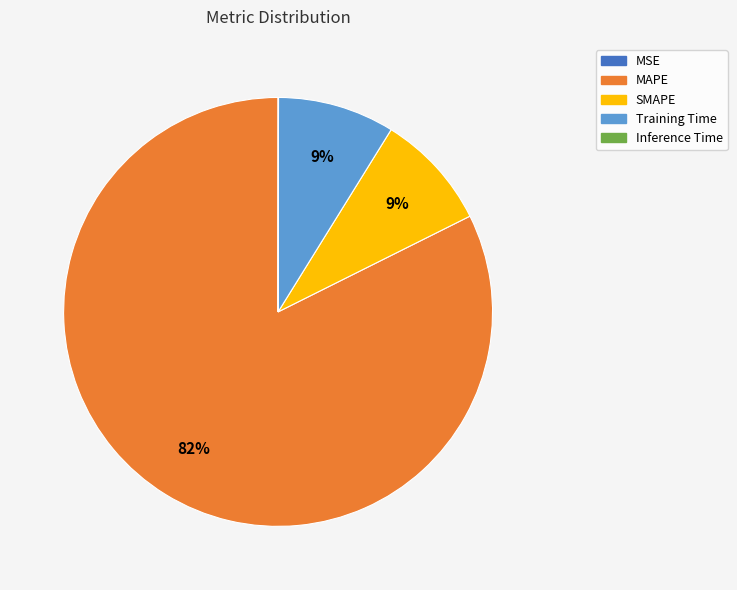

What percentage is the Training Time slice, to the nearest percent?

9%